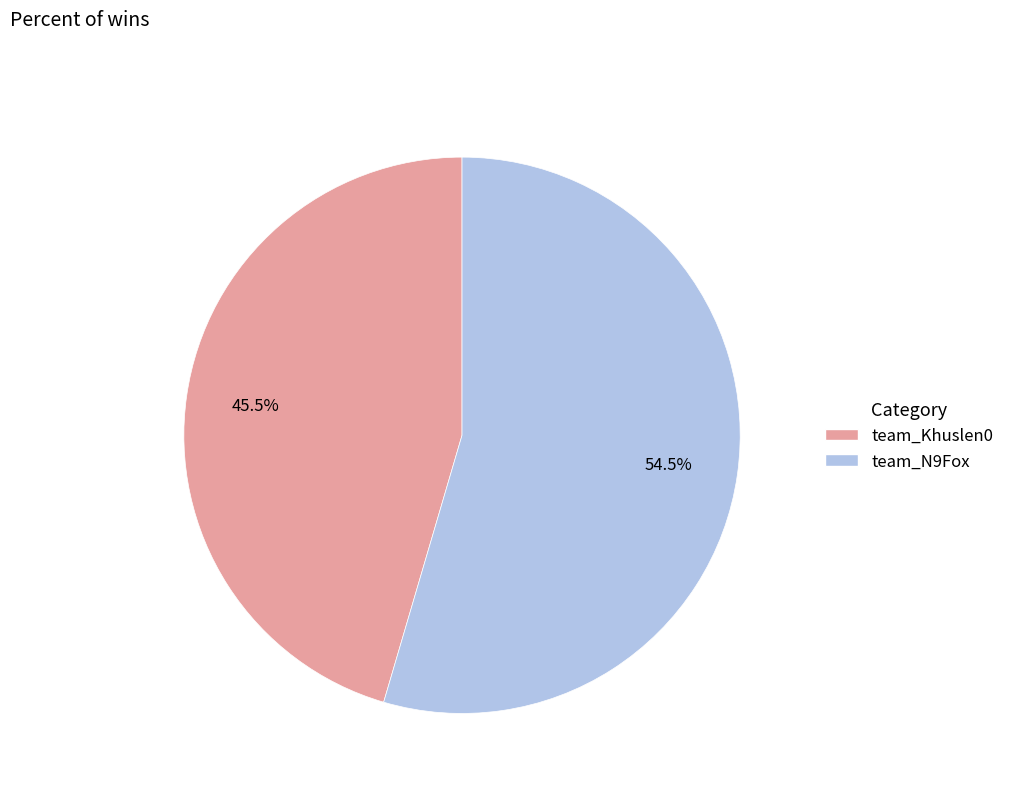

What is the ratio of the value at team_Khuslen0 to the value at team_N9Fox?

0.8